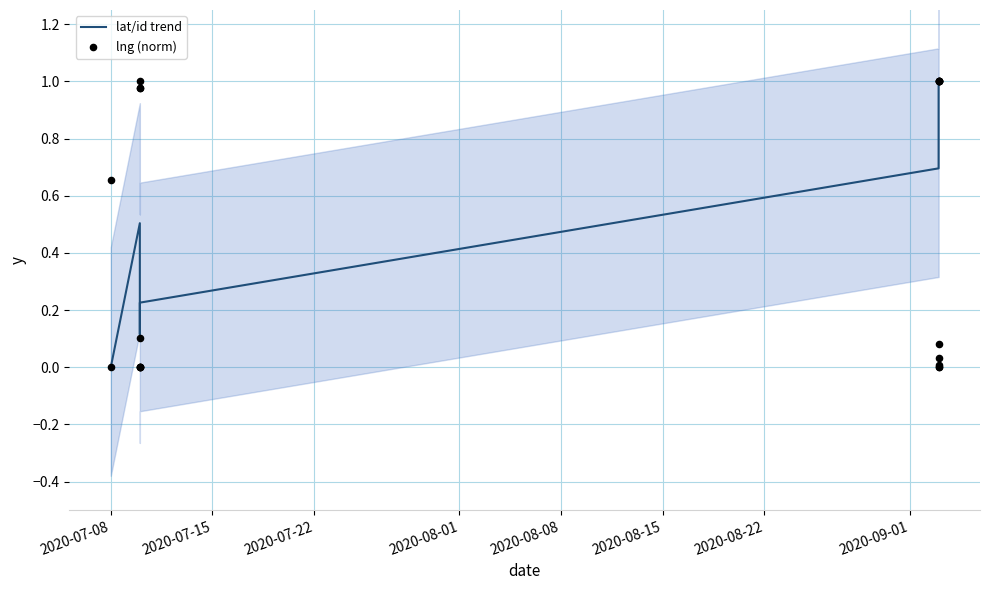

Which series reaches the maximum Y coordinate?

lat/id trend